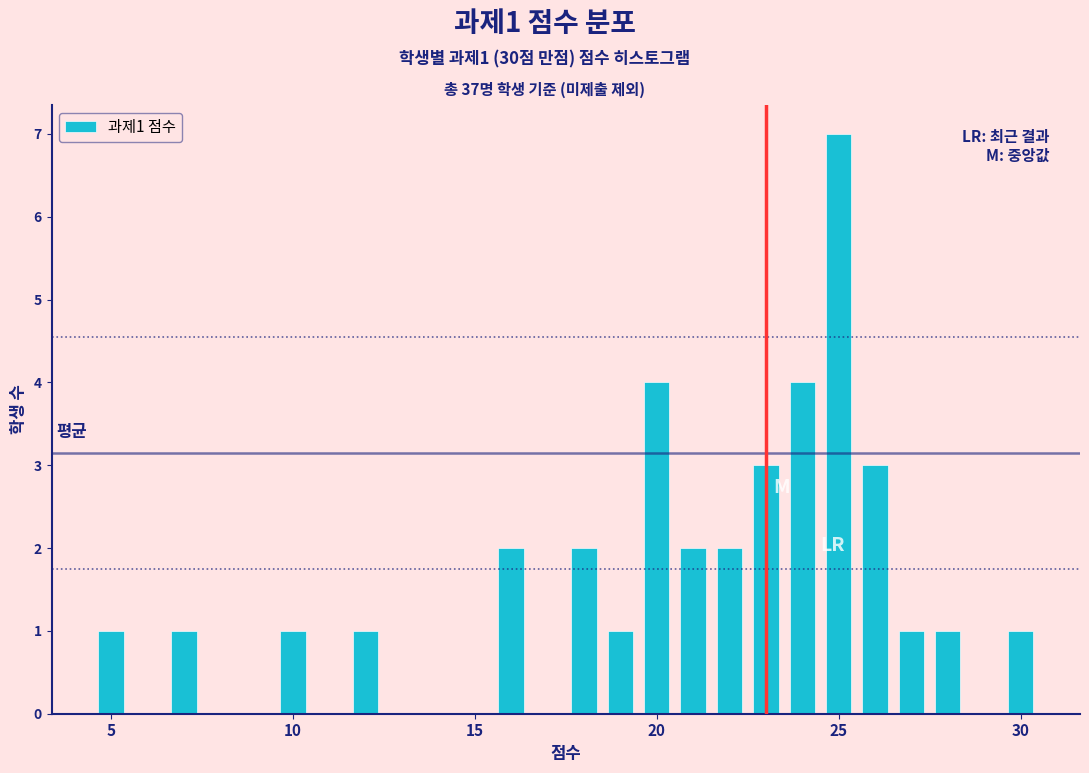

Read against the x-axis, roughly where is the centre of the tallest bar?

25.0